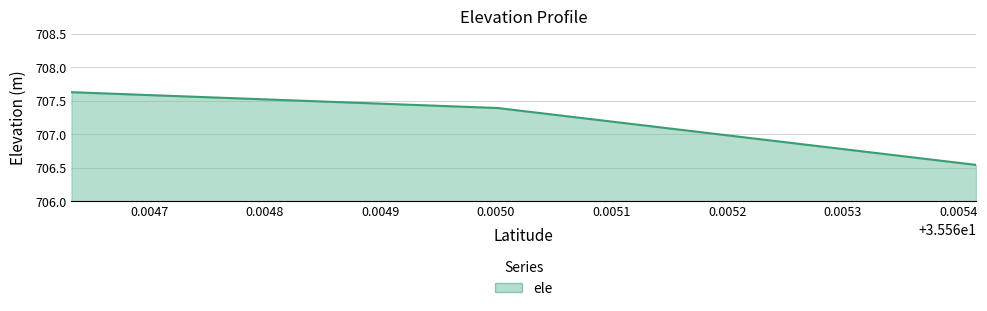

What is the sum of all values?

2121.6